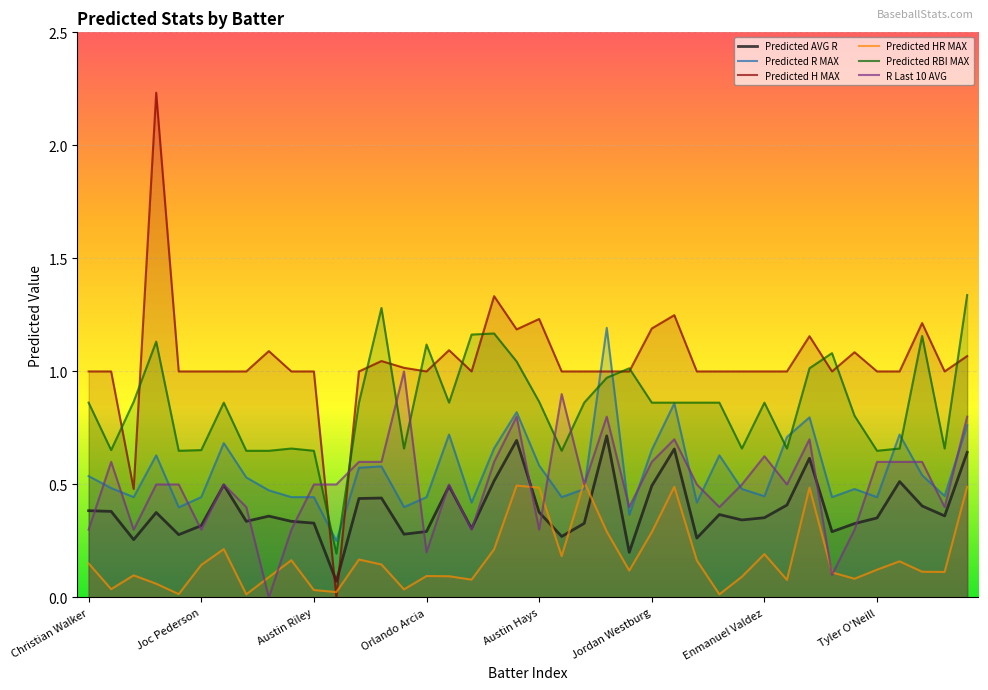

At which label is Predicted RBI MAX closest to 0?

11